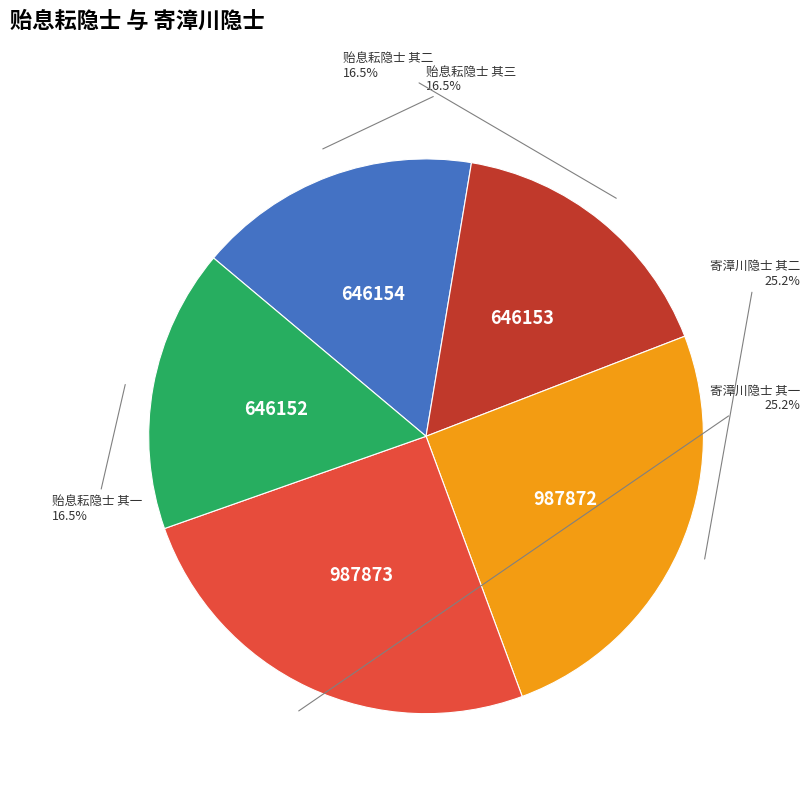

Is there any slice that represents more than half of the pie?

No